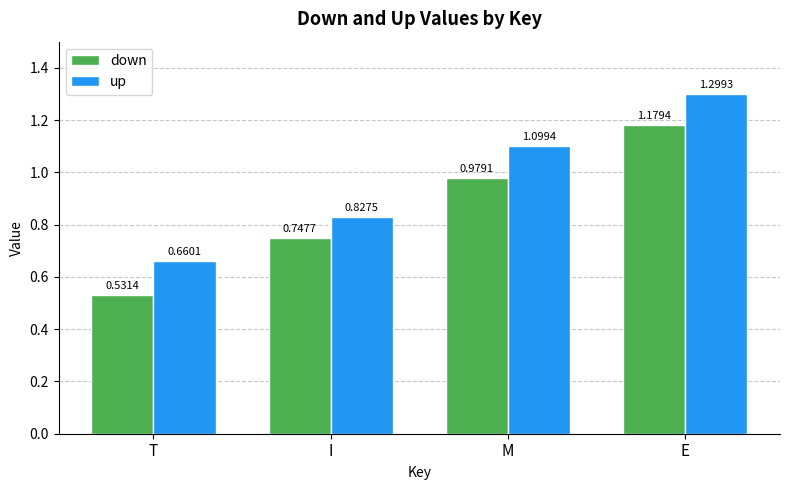

Are the bars grouped side by side (vs. stacked)?

Yes